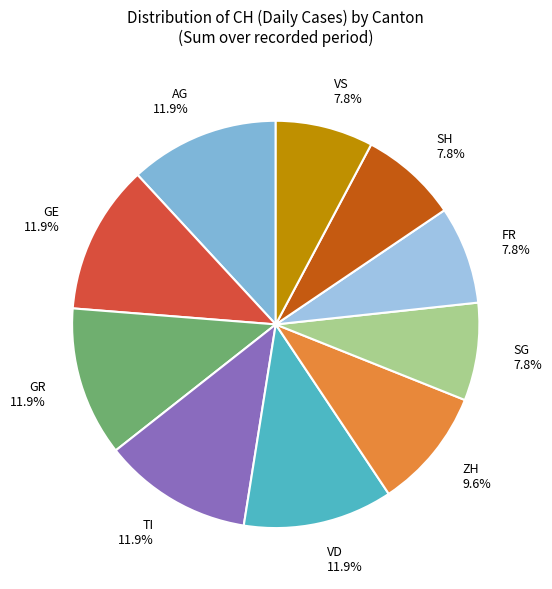

Is it true that VD is 12% of the pie?

True